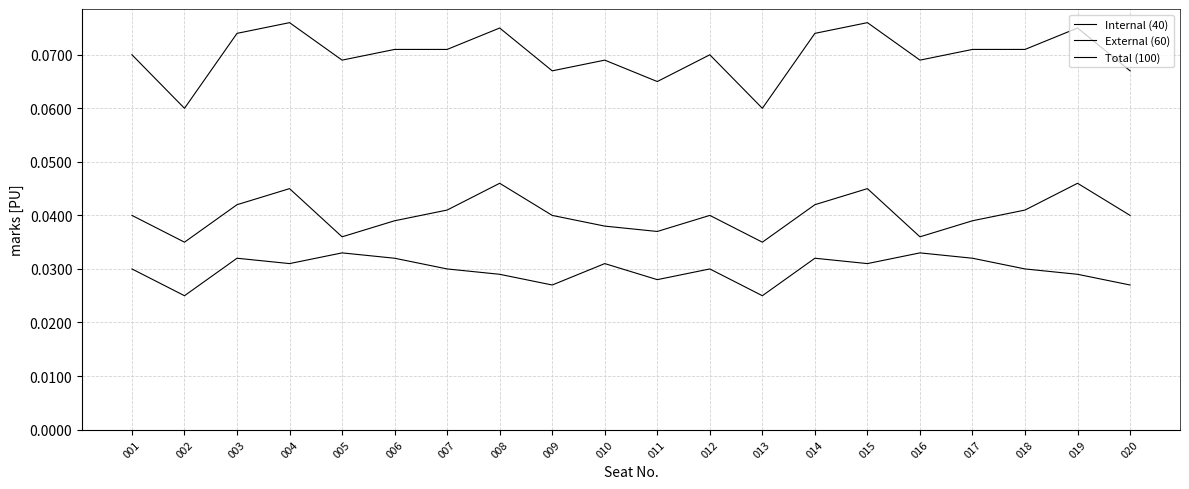

Which label corresponds to the smallest value in the chart?

002